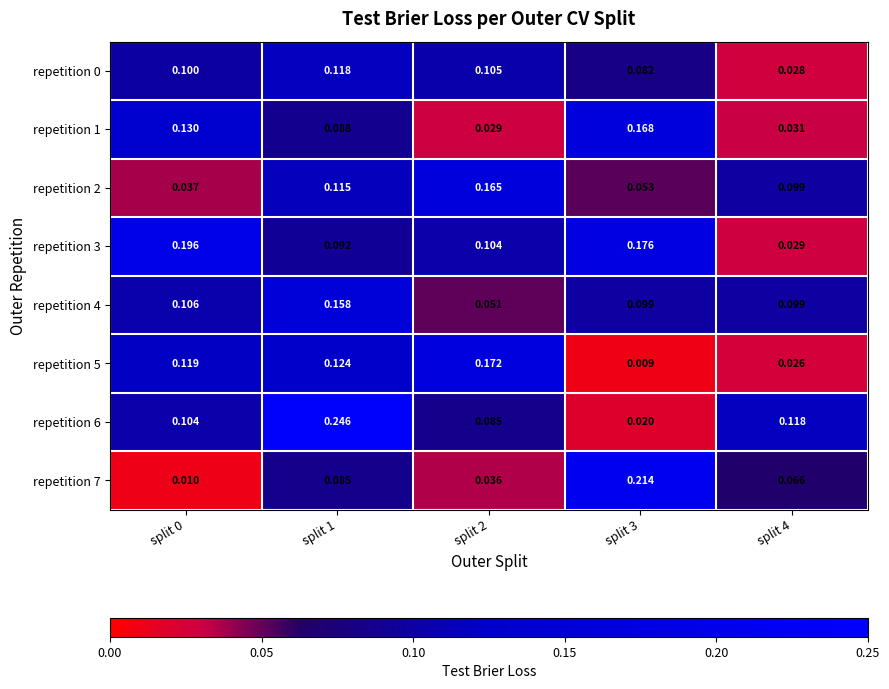

At which category is the sum across all series the highest?

split 1